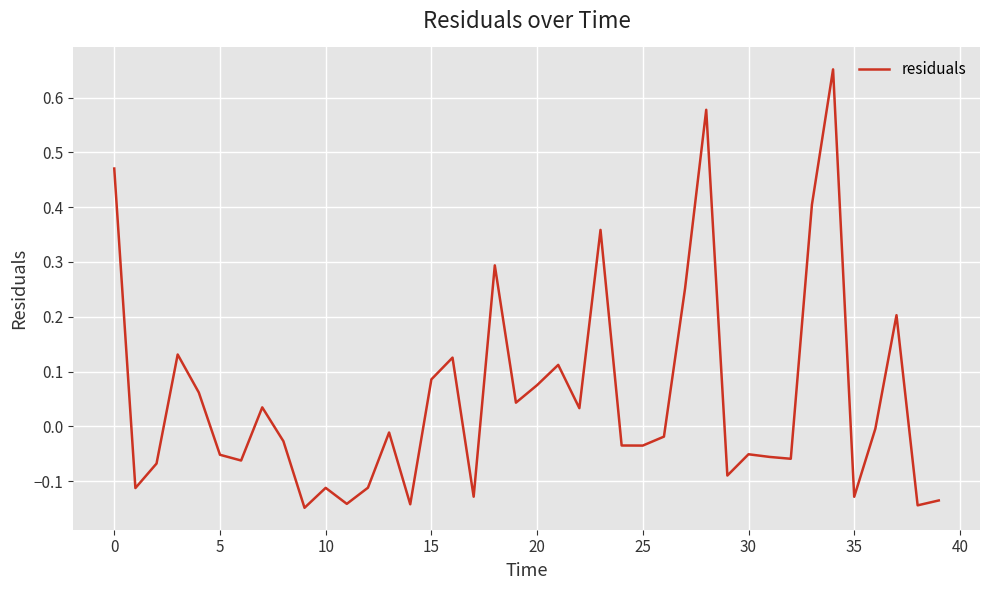

What is the label of the 5th point from the right?

35